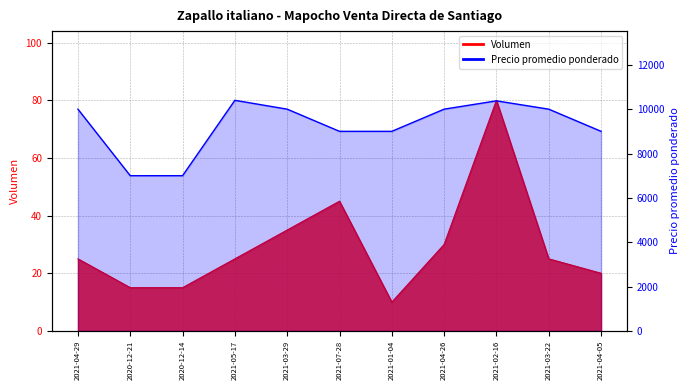

What is the maximum value shown in the chart?

10400